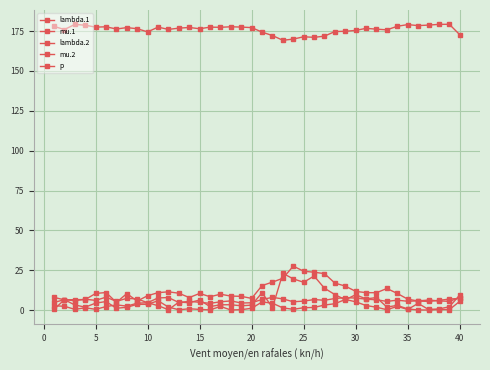

How many distinct data groups are displayed?

5